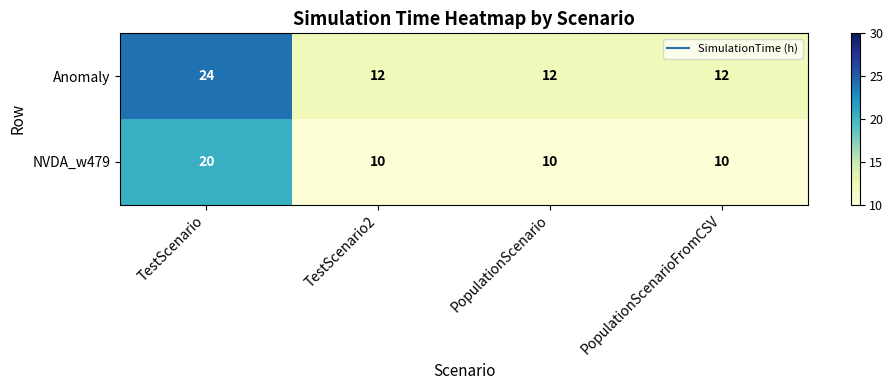

Reading left to right, what are all the values shown in this chart?

Anomaly: TestScenario=24	TestScenario2=12	PopulationScenario=12	PopulationScenarioFromCSV=12
NVDA_w479: TestScenario=20	TestScenario2=10	PopulationScenario=10	PopulationScenarioFromCSV=10